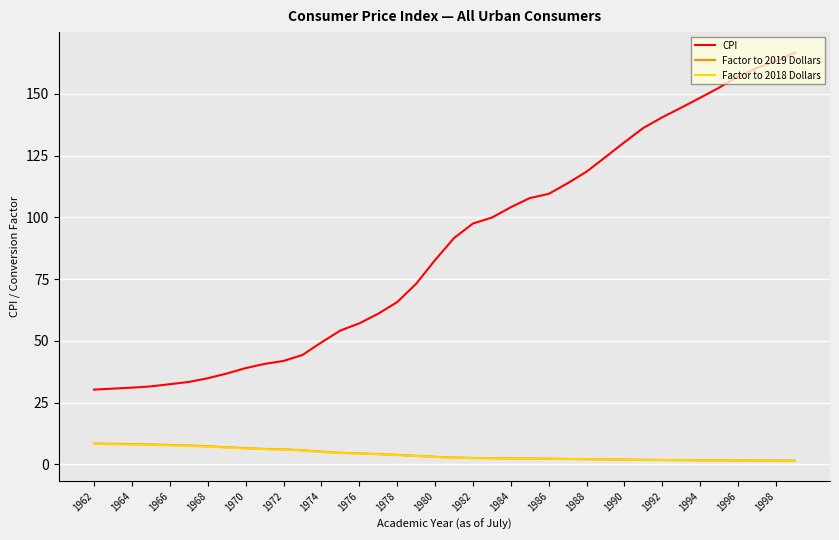

True or false: Factor to 2018 Dollars and CPI intersect in this chart.

False